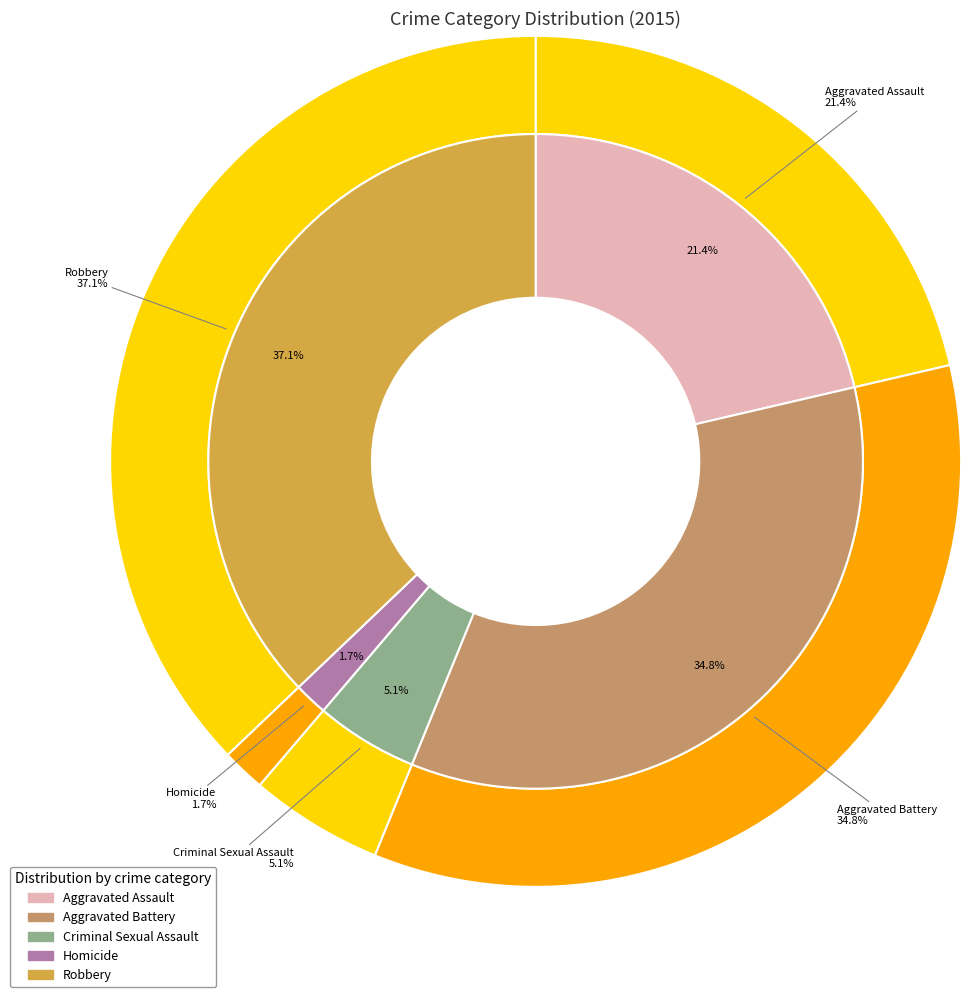

Is it true that Aggravated Assault is 33% of the pie?

False